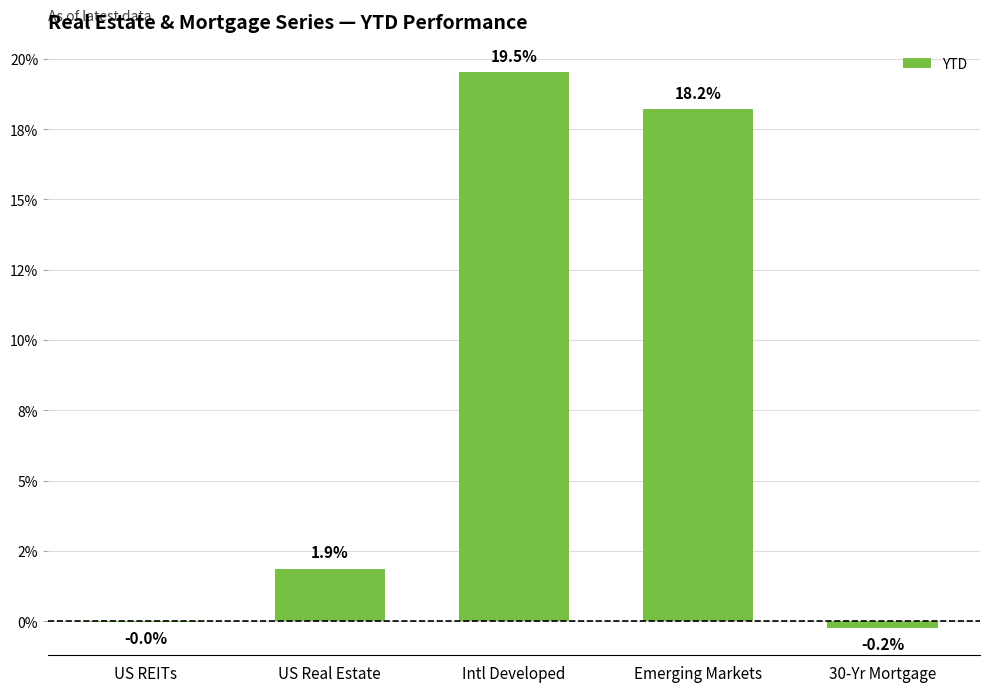

Between 30-Yr Mortgage and Intl Developed, which is larger?

Intl Developed